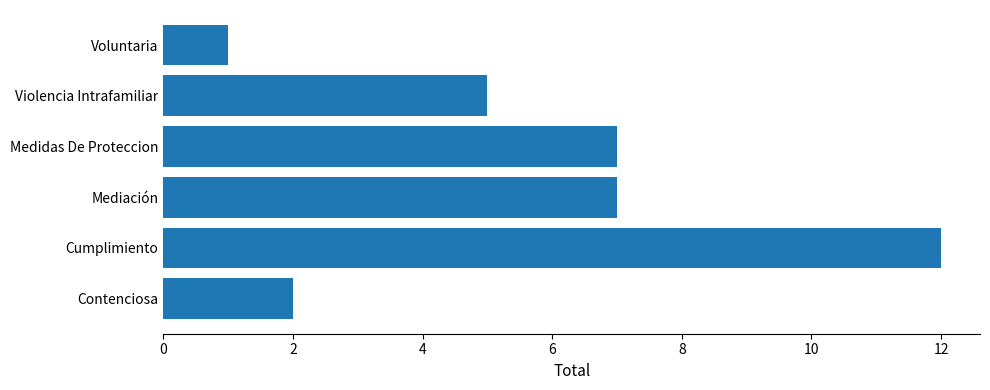

What is the difference between the maximum and minimum values?

11